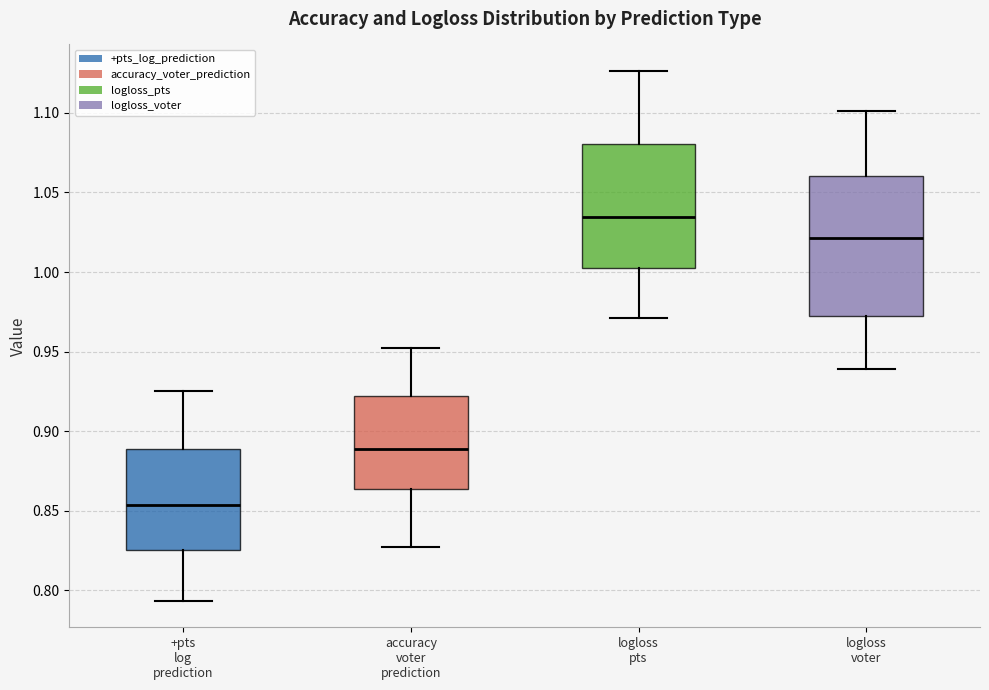

Reading left to right, transcribe this box plot: for each box, give where its median line is, the range the box spans, and where its two whiskers end, as read against the y-axis. The values are not printed on the chart, so give them approximately, as read against the axis.

+pts log prediction: median 0.855, box 0.825 to 0.890, whiskers 0.795 to 0.925
accuracy voter prediction: median 0.890, box 0.865 to 0.920, whiskers 0.825 to 0.955
logloss pts: median 1.035, box 1.000 to 1.080, whiskers 0.970 to 1.125
logloss voter: median 1.020, box 0.975 to 1.060, whiskers 0.940 to 1.100